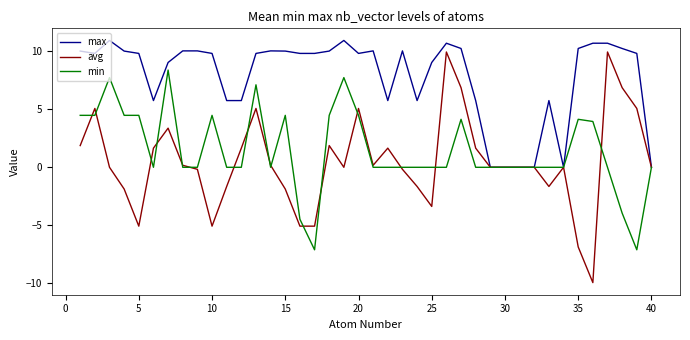

Which series has the largest range (max minus min)?

avg